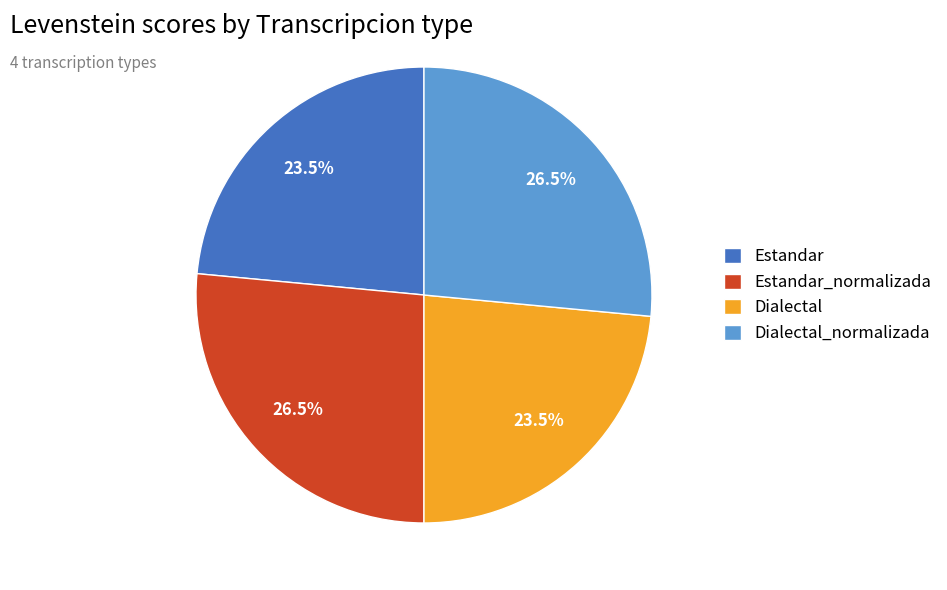

Which has a higher value, Dialectal or Estandar_normalizada?

Estandar_normalizada